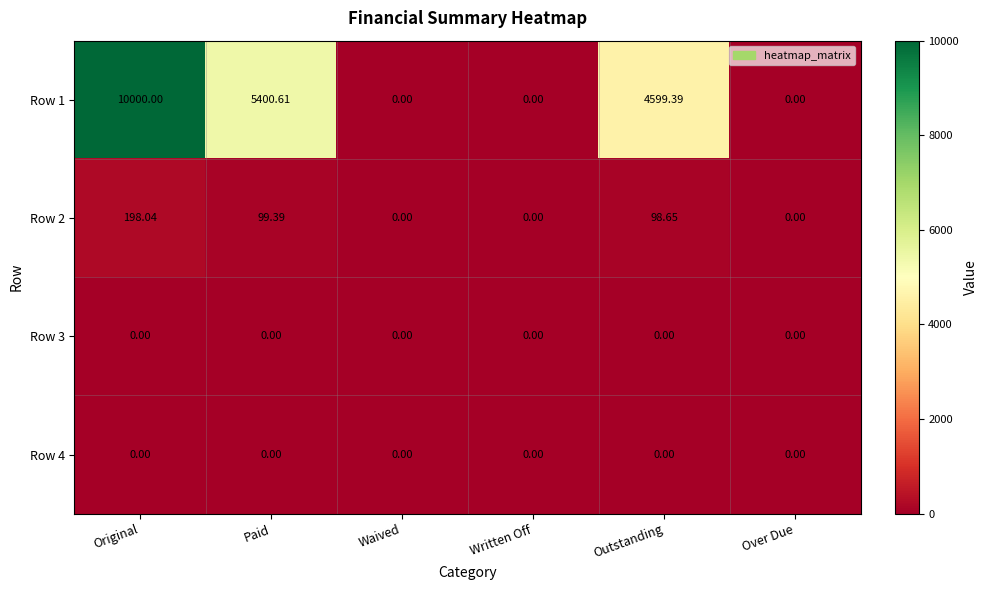

How many positive values does the Row 1 series have?

3